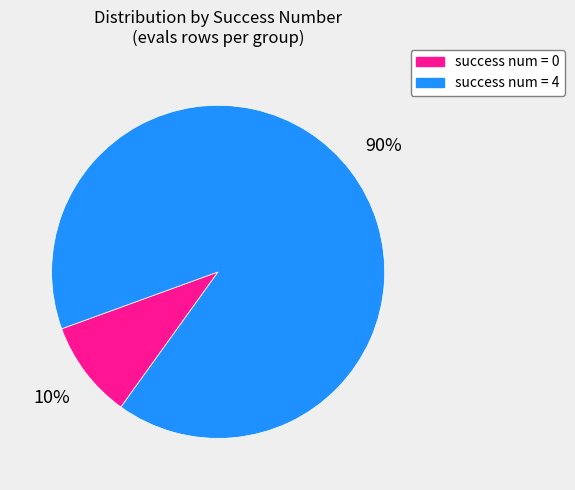

To the nearest percent, what is the average slice percentage?

50%